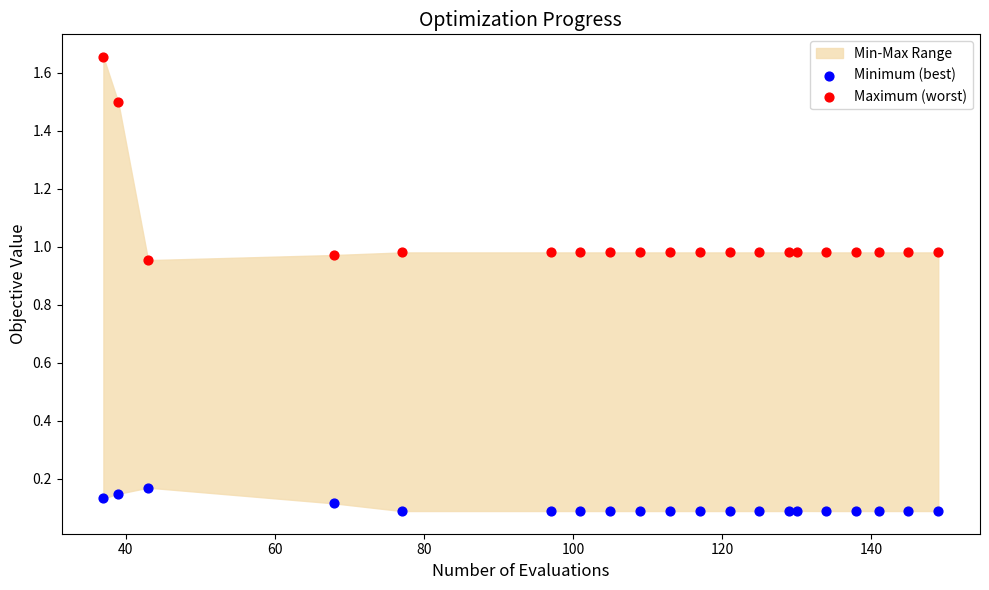

Which series has the largest Y range (max minus min)?

Maximum (worst)